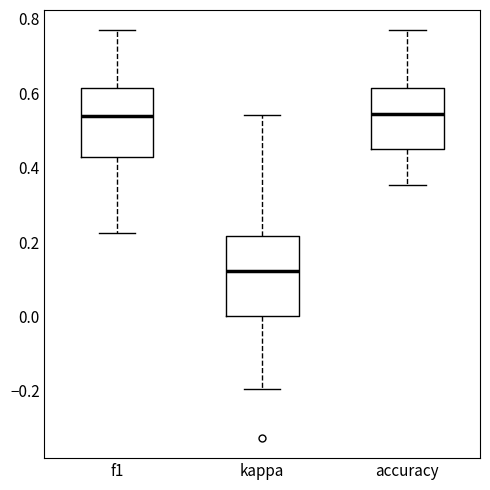

Comparing the boxes themselves (not the whiskers), which one is the tallest?

kappa